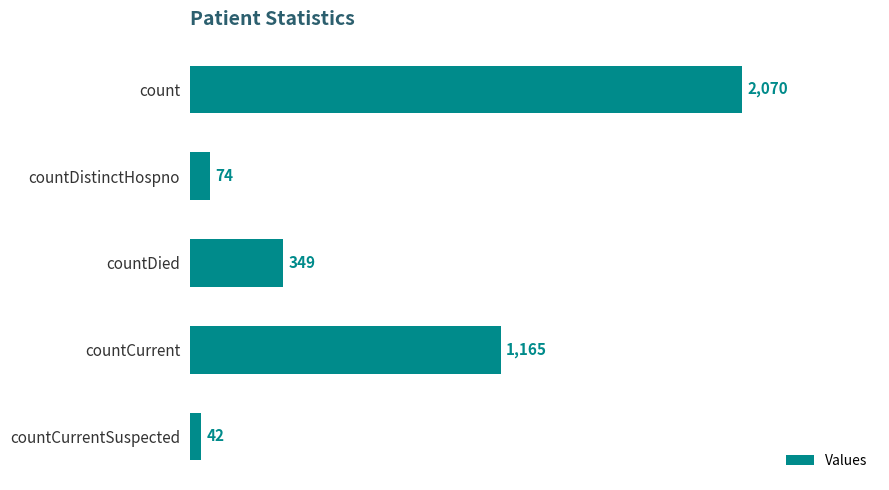

Reading top to bottom, extract all data points from this chart.

2070	74	349	1165	42